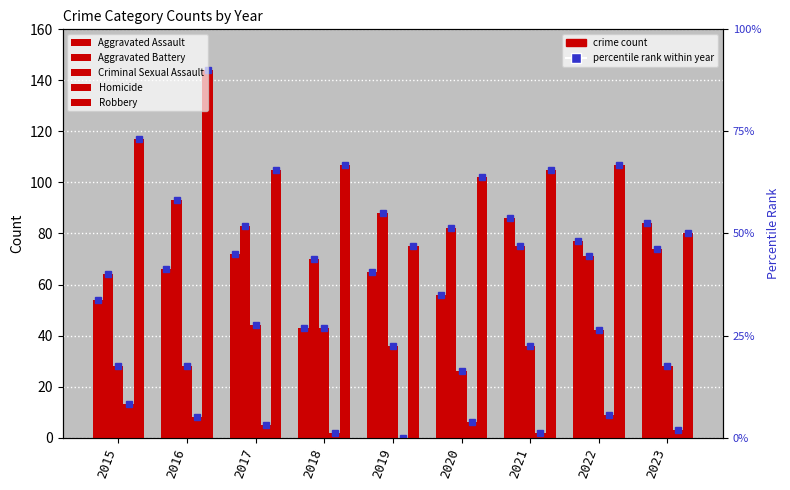

What is the spread (max minus min) of values at 2018?

105